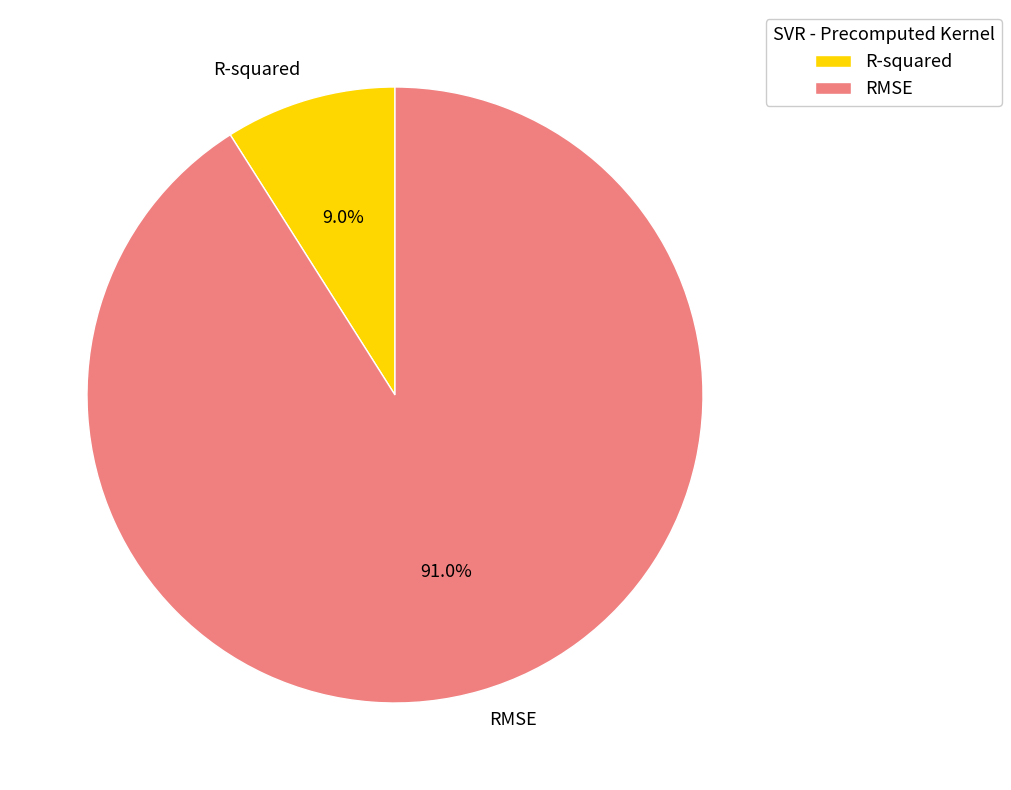

Which category has the smallest portion of the pie?

R-squared